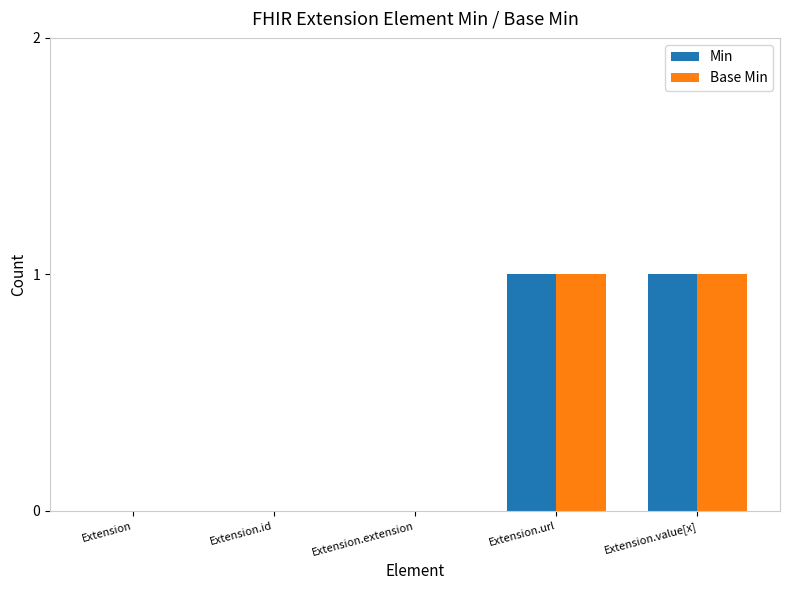

Are the bars grouped side by side (vs. stacked)?

Yes